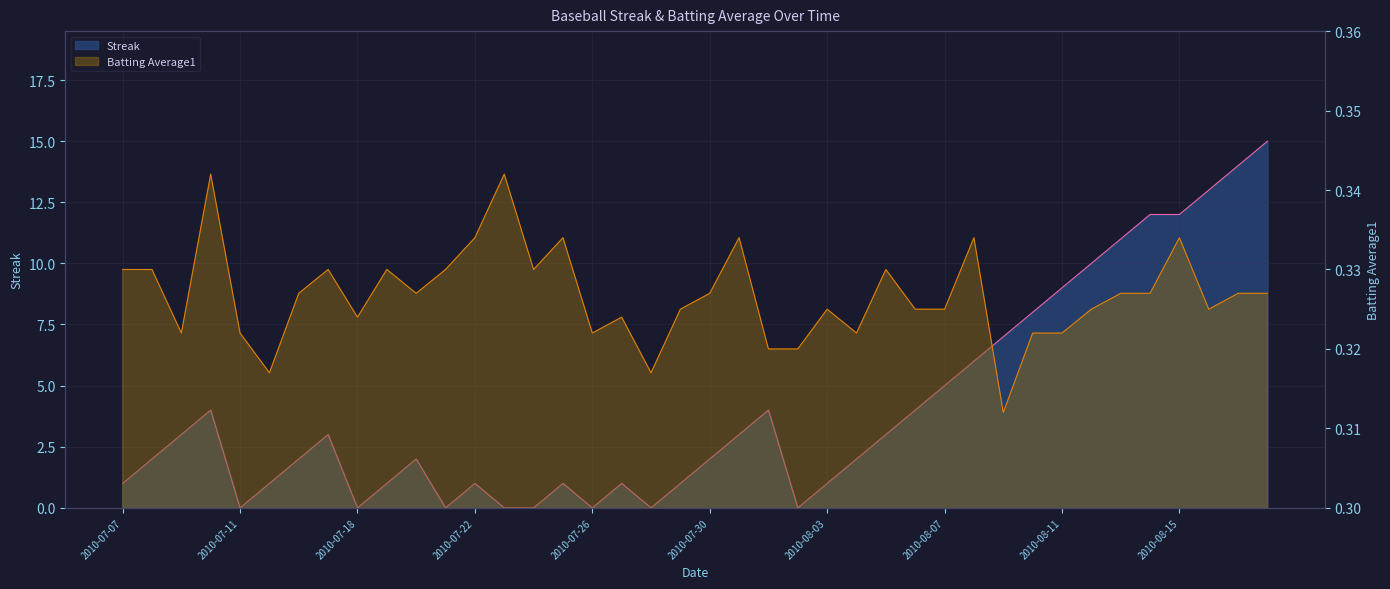

True or false: Batting Average1 and Streak intersect in this chart.

True